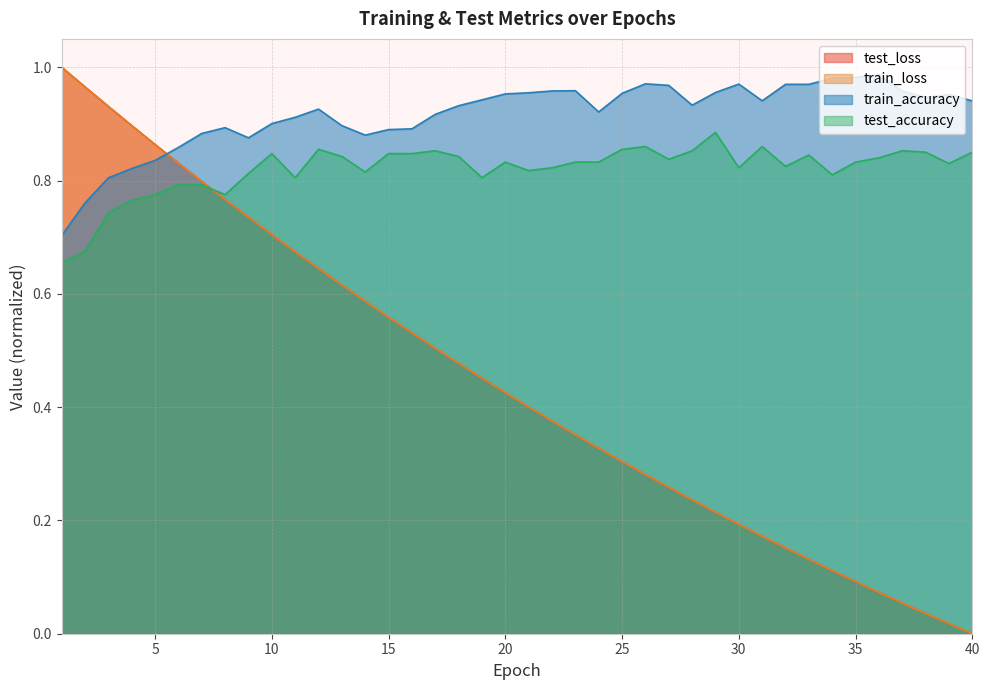

What is the sum of all train_loss values?

17.7